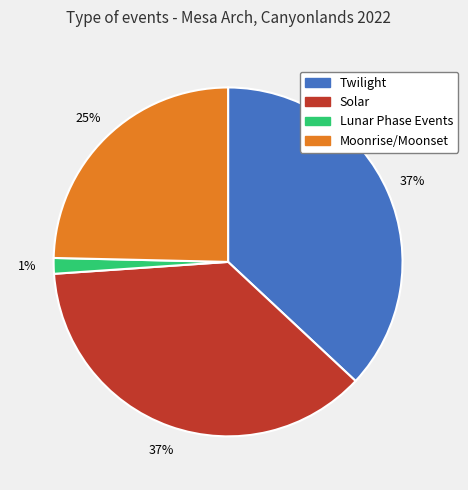

Count the number of slices in the pie.

4